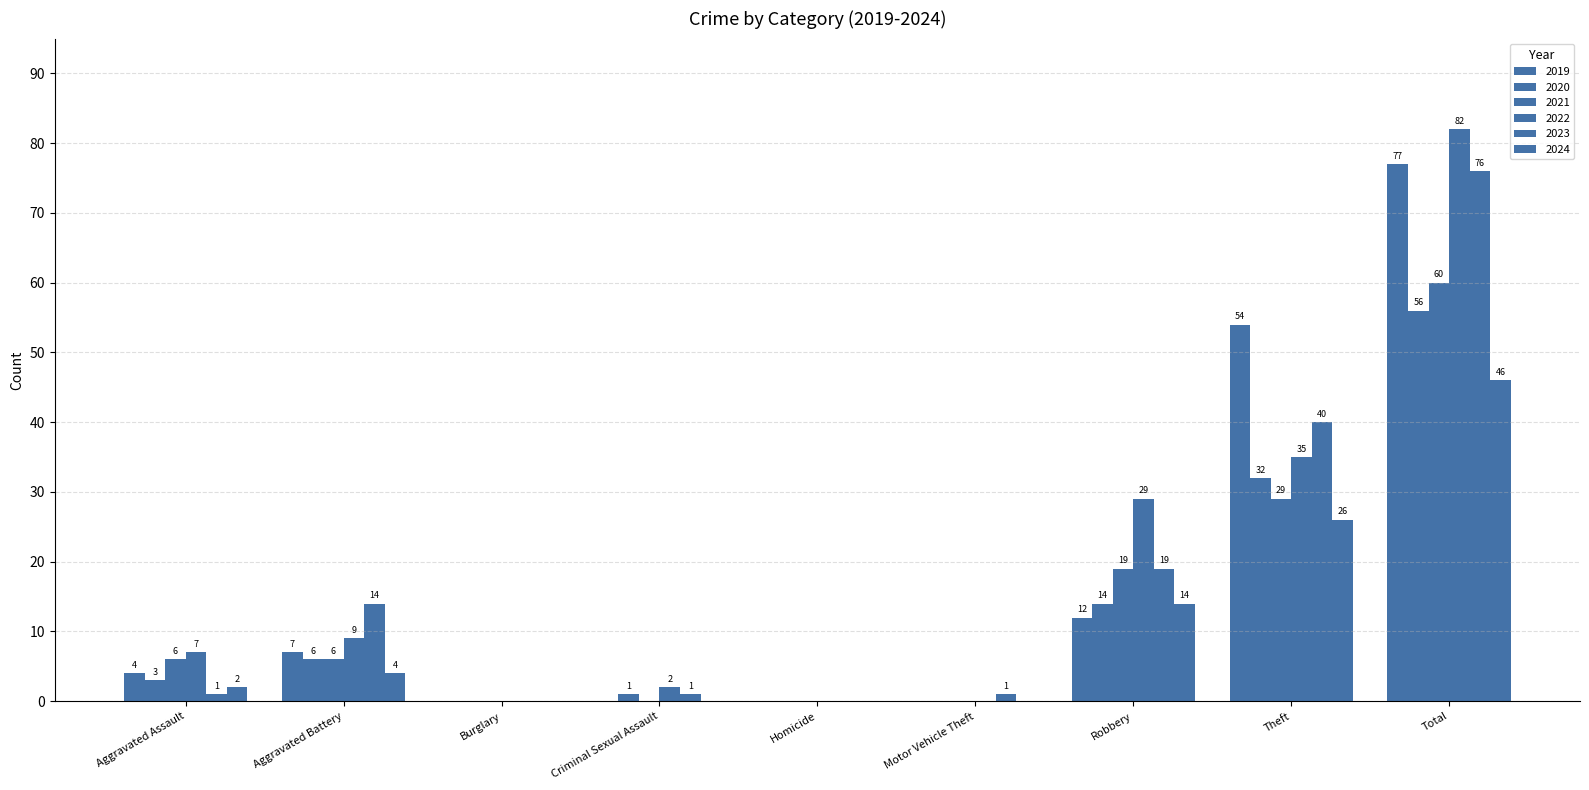

What position from the left is Criminal Sexual Assault?

4